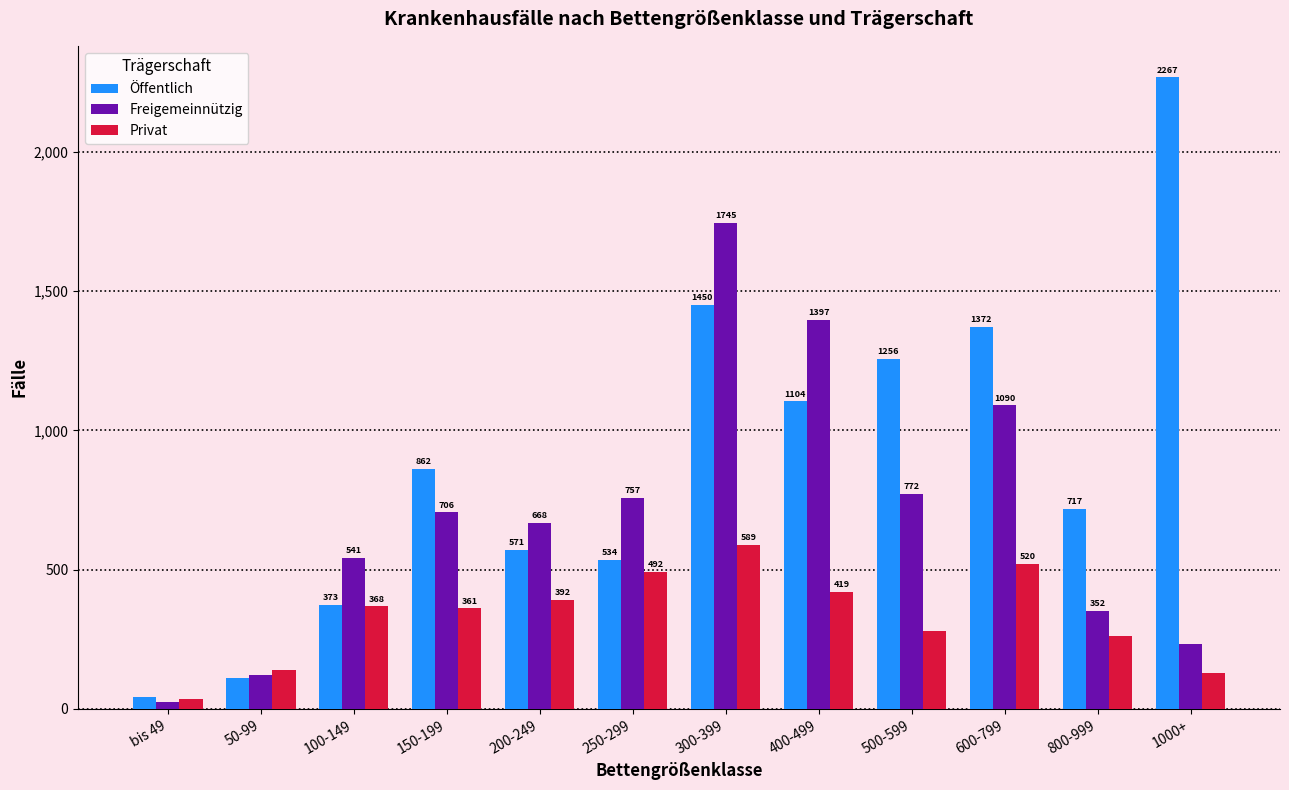

The Privat series shows 589 at 300-399. True or false?

True